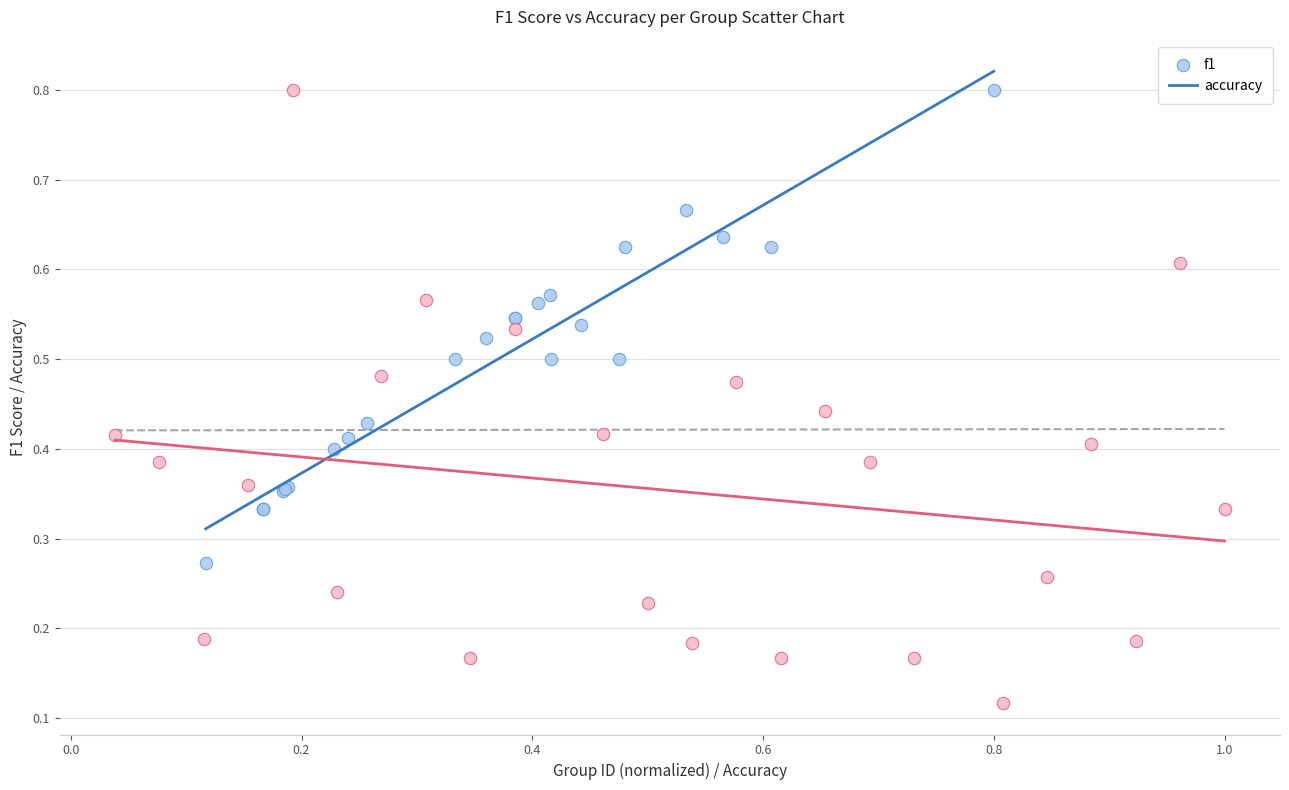

Which series reaches the minimum Y coordinate?

accuracy